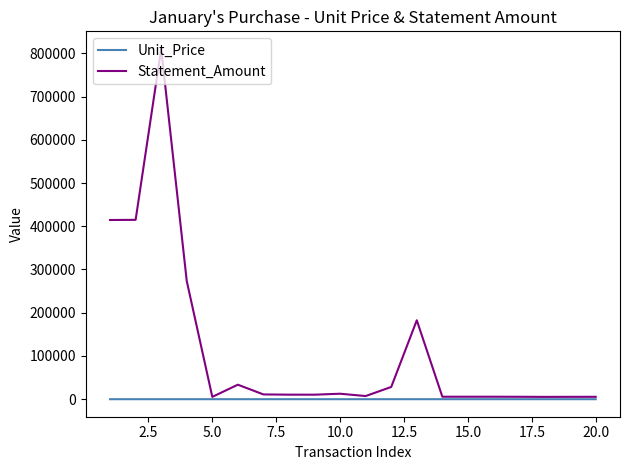

List the series in order of their overall mean, lowest first.

Unit_Price, Statement_Amount